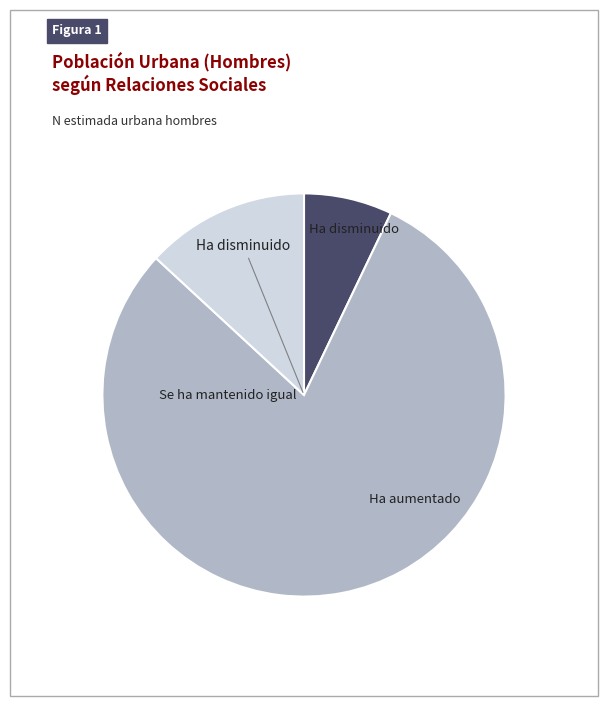

Is there any slice that represents more than half of the pie?

Yes